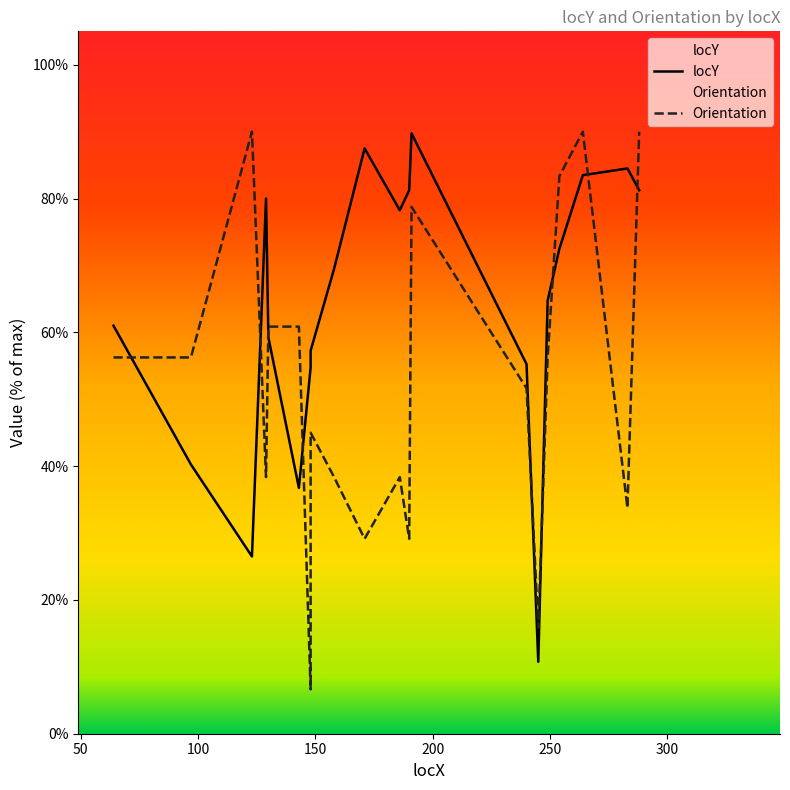

What is the value of the 17th point from the left?

72.5